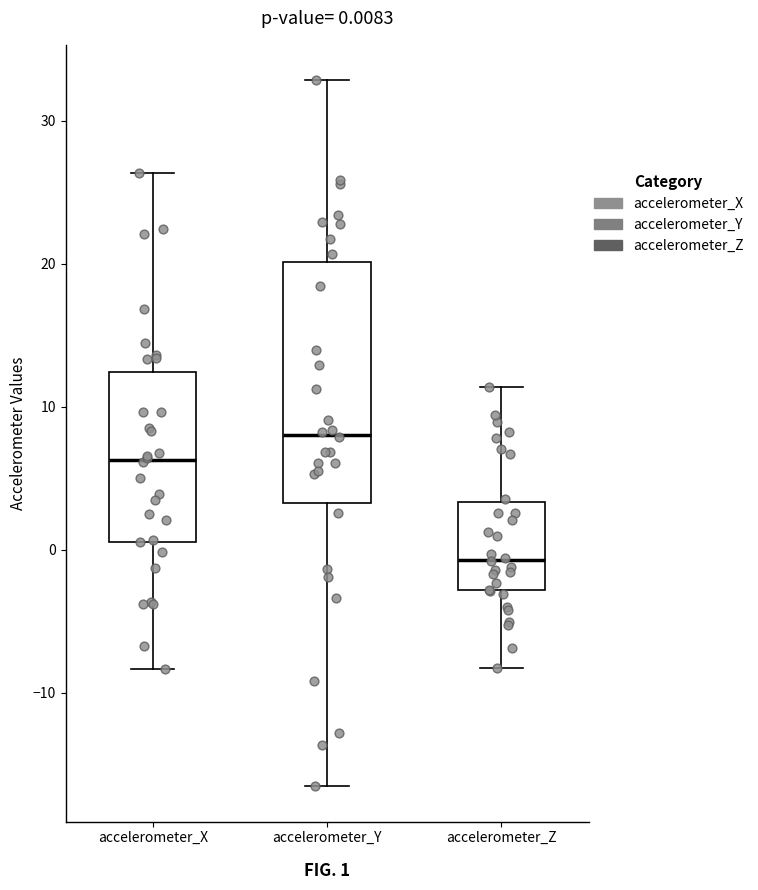

Which box has the highest median line?

accelerometer_Y